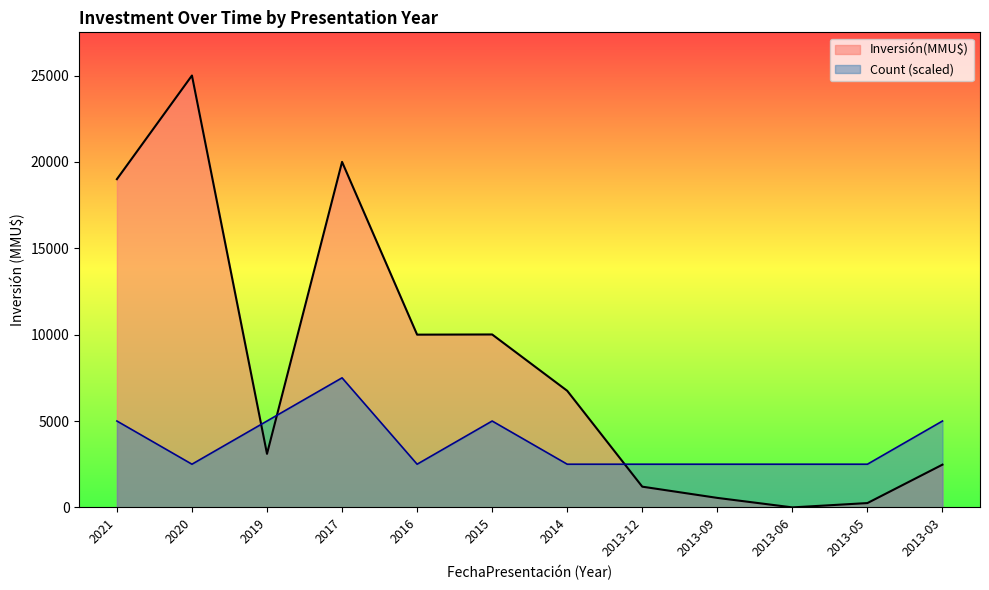

What is the minimum value for Count?

2500